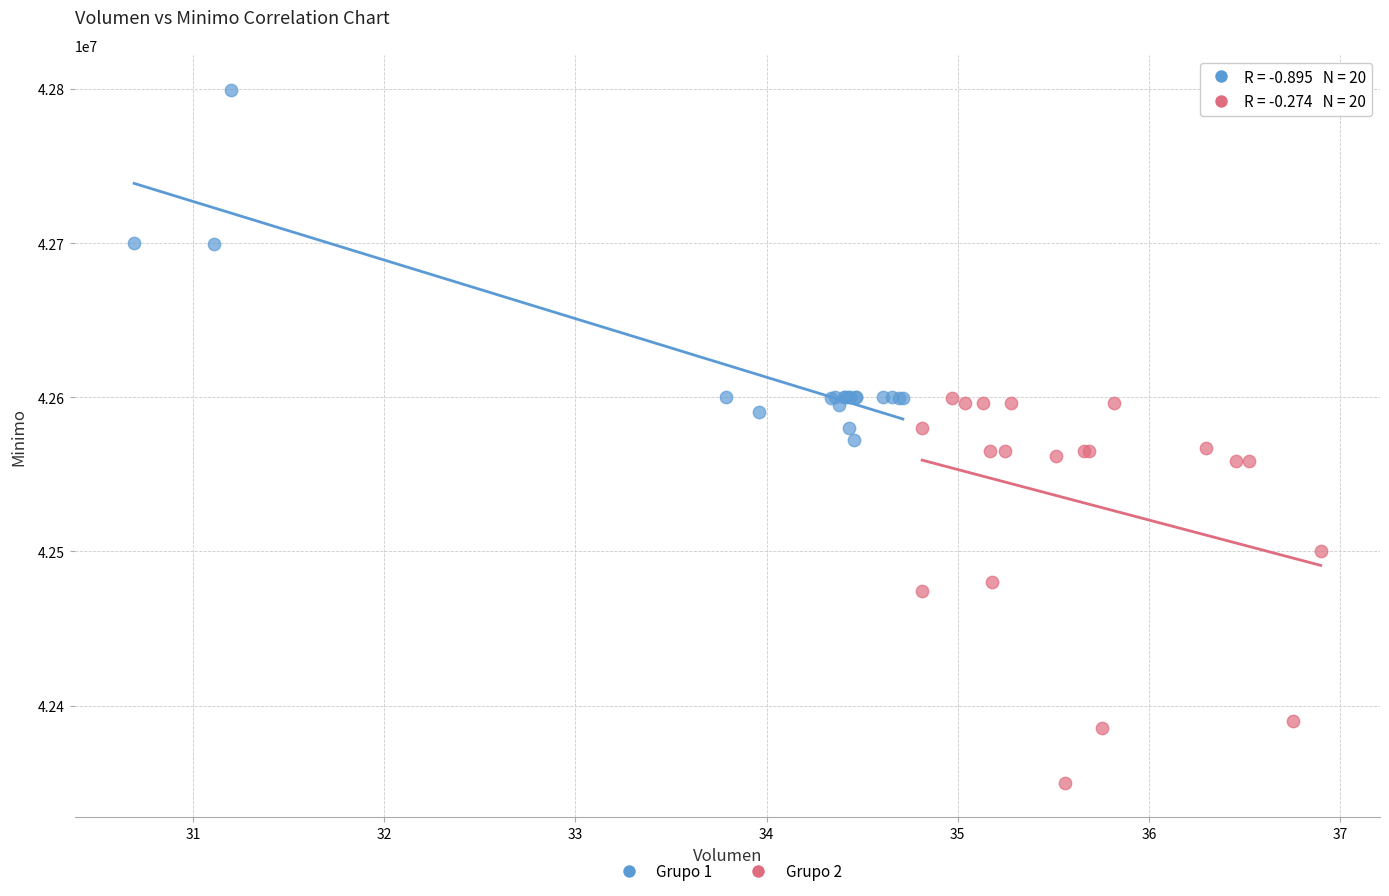

What are all the series names shown in the legend?

Grupo 1, Grupo 2